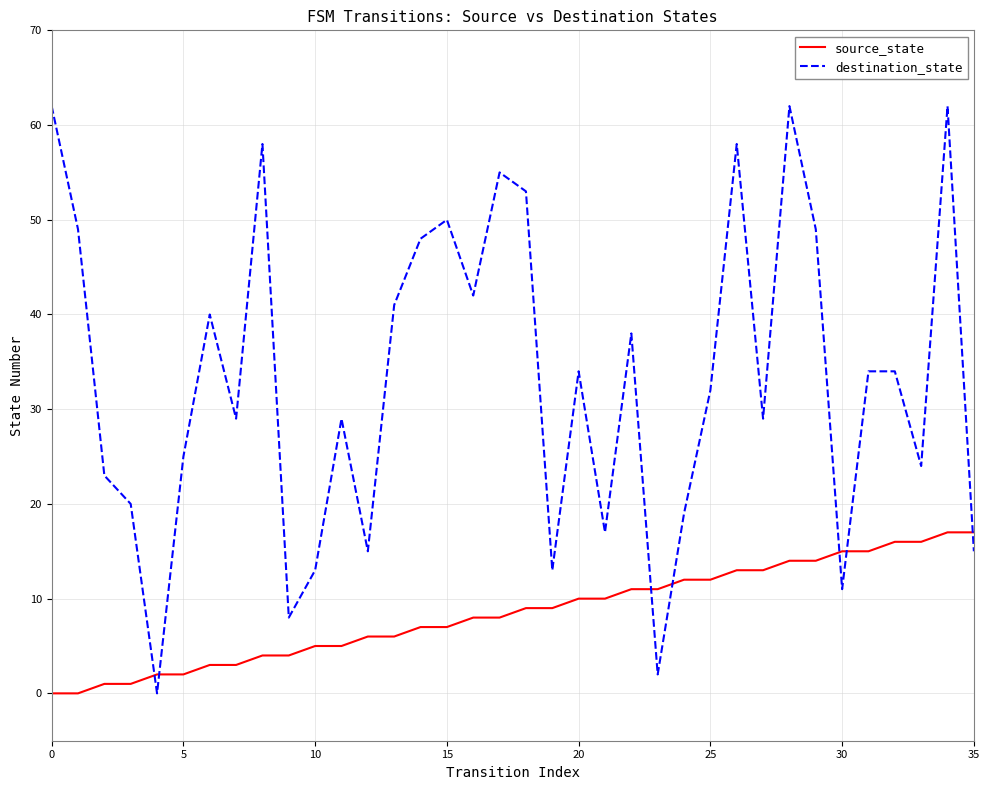

What is the difference between the maximum and minimum values in the destination_state series?

62